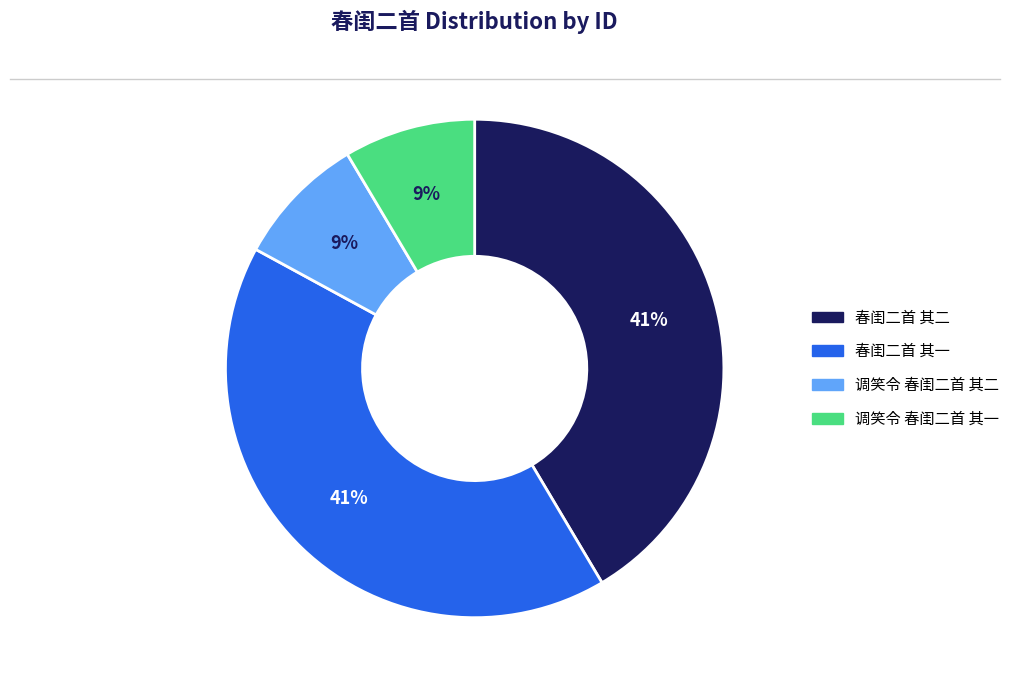

To the nearest percent, what is the average slice percentage?

25%